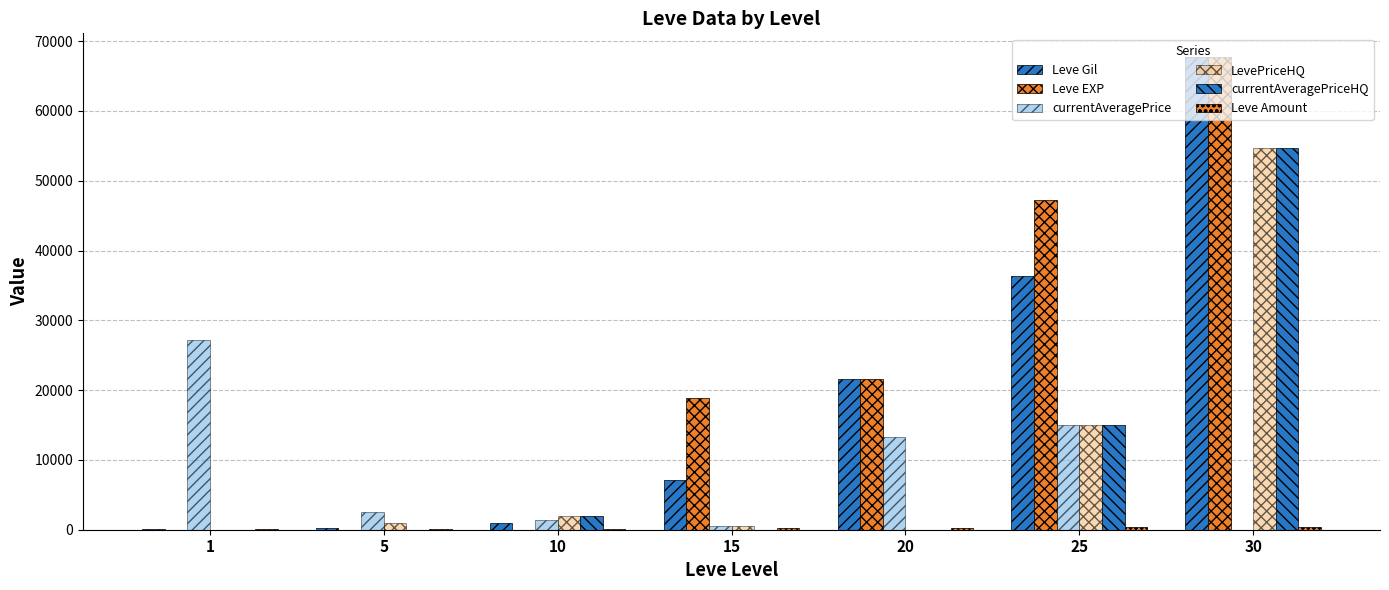

Does the chart contain stacked bars?

No